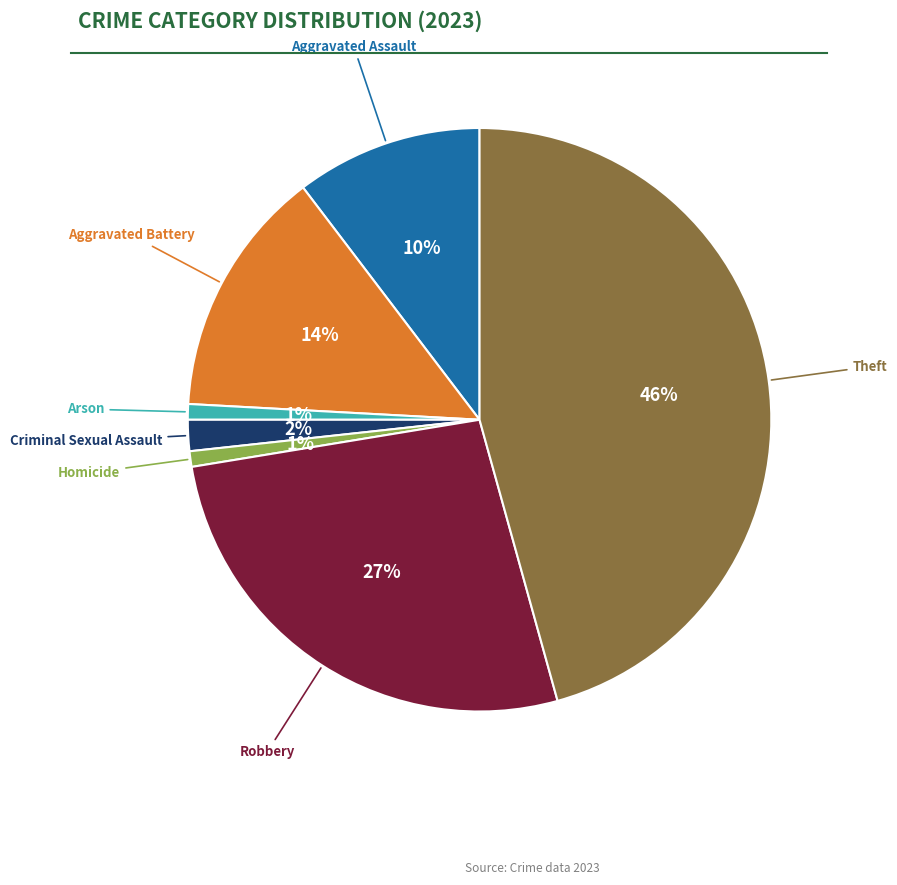

To the nearest percent, what is the difference between the largest and smallest slice percentages?

45%